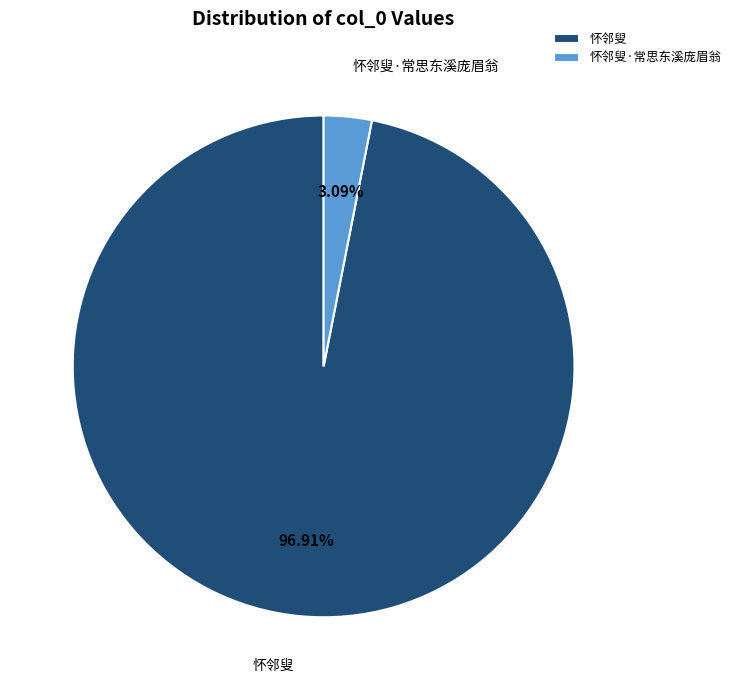

Rank the categories by value from highest to lowest.

怀邻叟, 怀邻叟·常思东溪庞眉翁